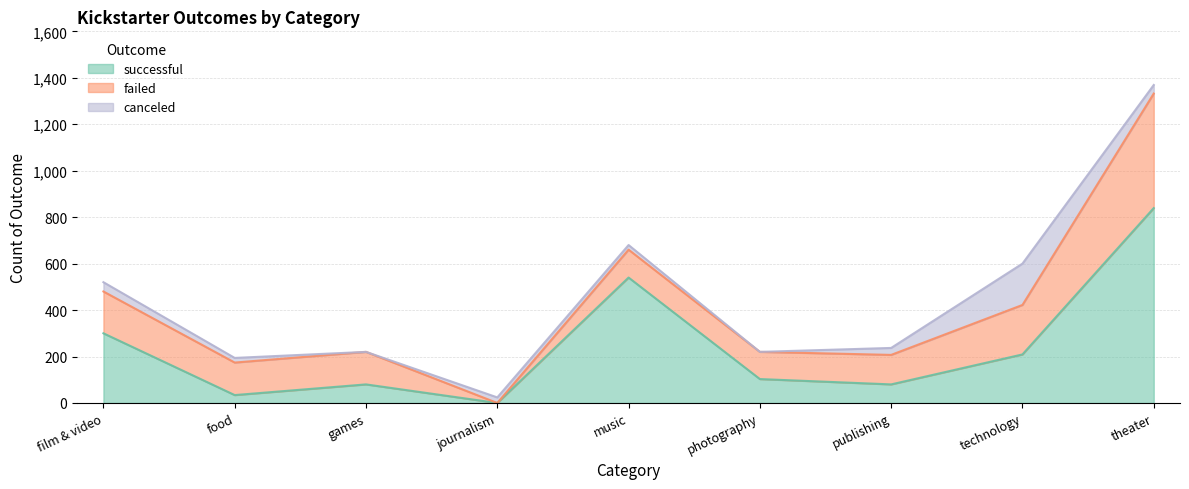

How many lines are shown in the chart?

3